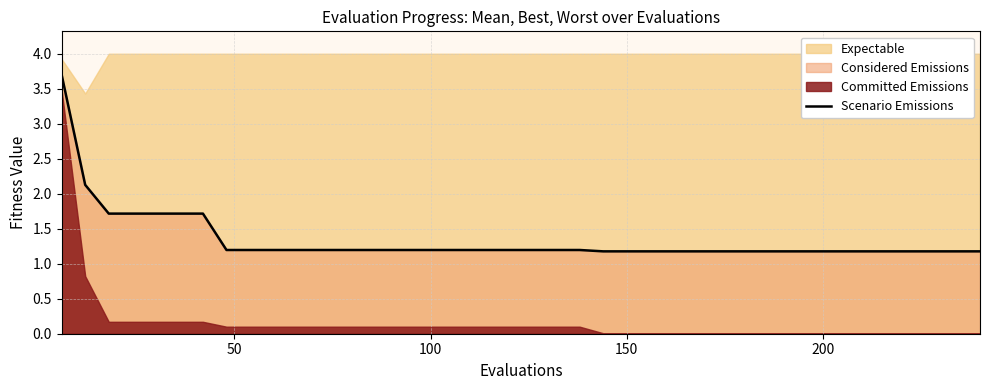

What is the difference between the maximum and second lowest values?

2.5